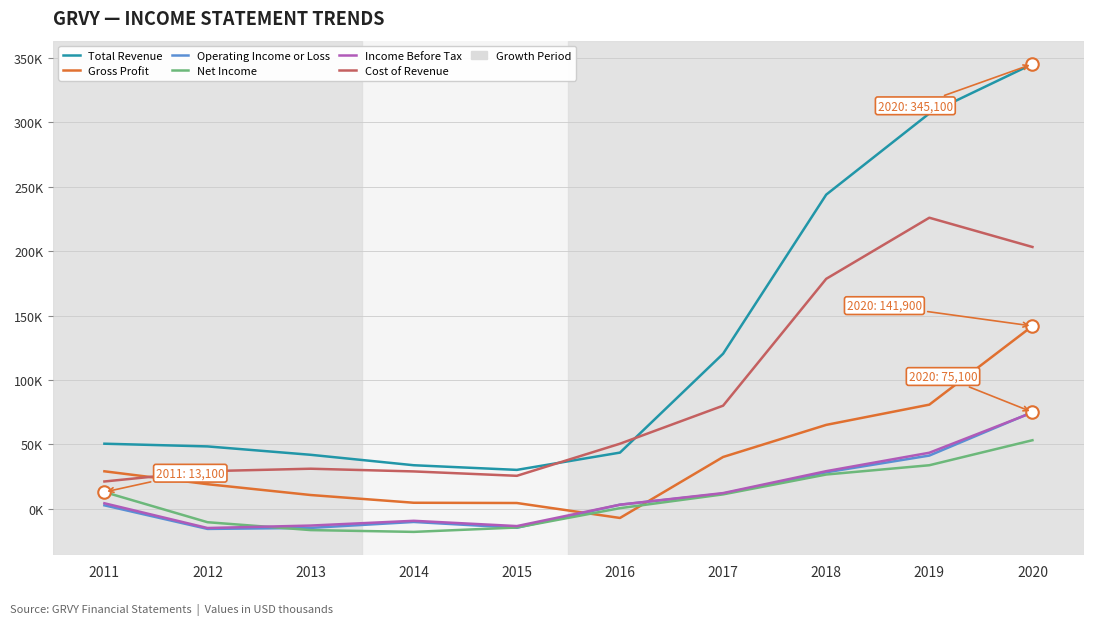

What is the total value across all series at 2011?

121400